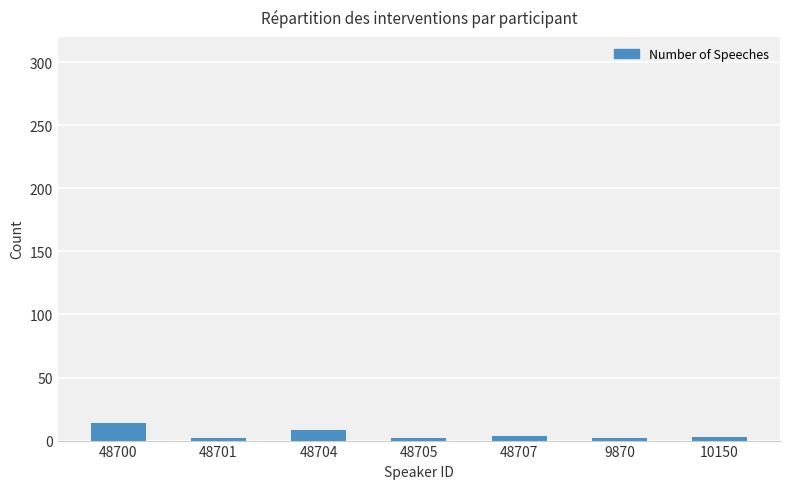

What position from the right is 48705?

4